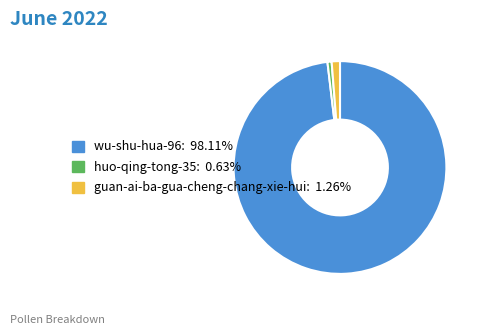

How many segments does this pie chart have?

3